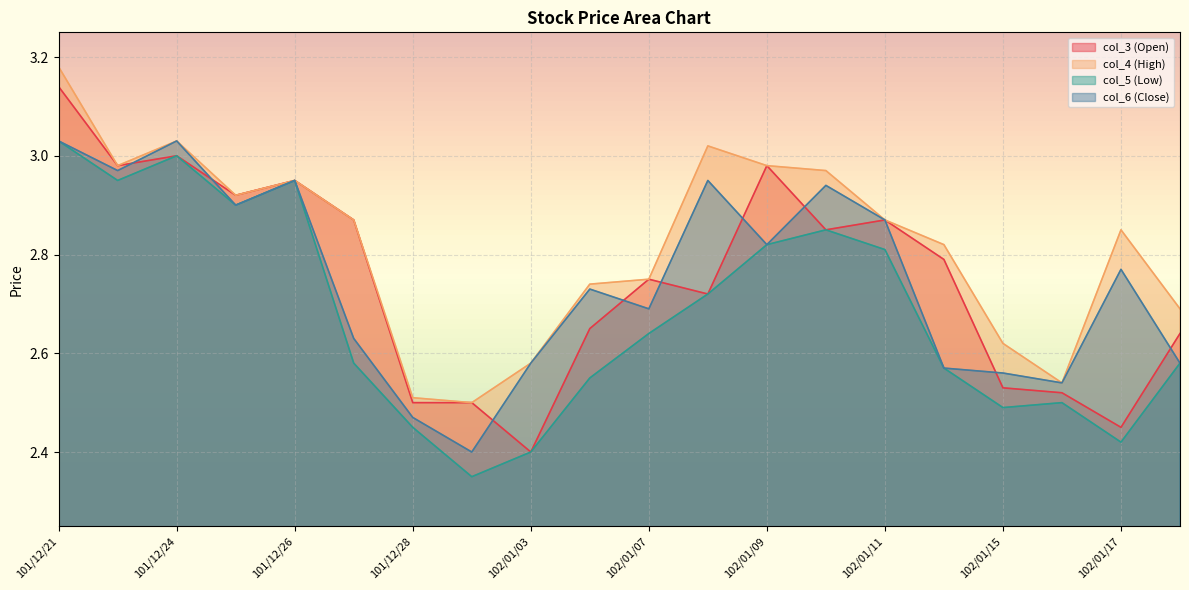

In col_6, how many points are lower than both neighbors (excluding endpoints)?

6